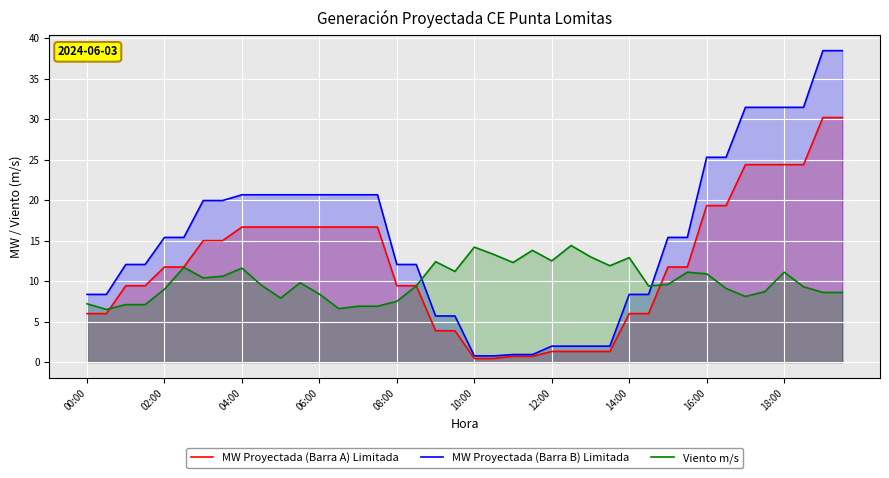

What value does the MW Proyectada (Barra A) Limitada series have at 16:00?

19.3